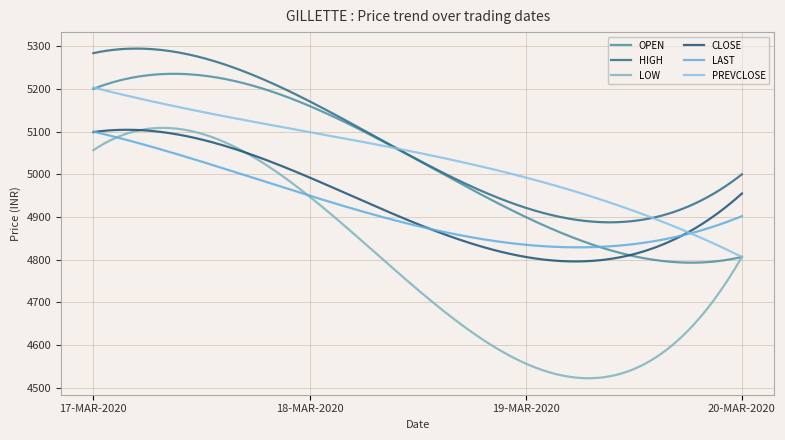

At which category is the sum across all series the highest?

17-MAR-2020